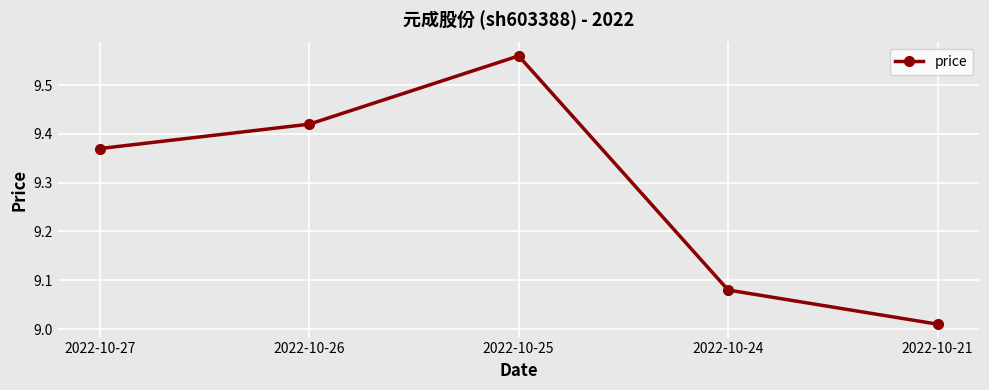

How many points are higher than both their immediate neighbors (excluding endpoints)?

1